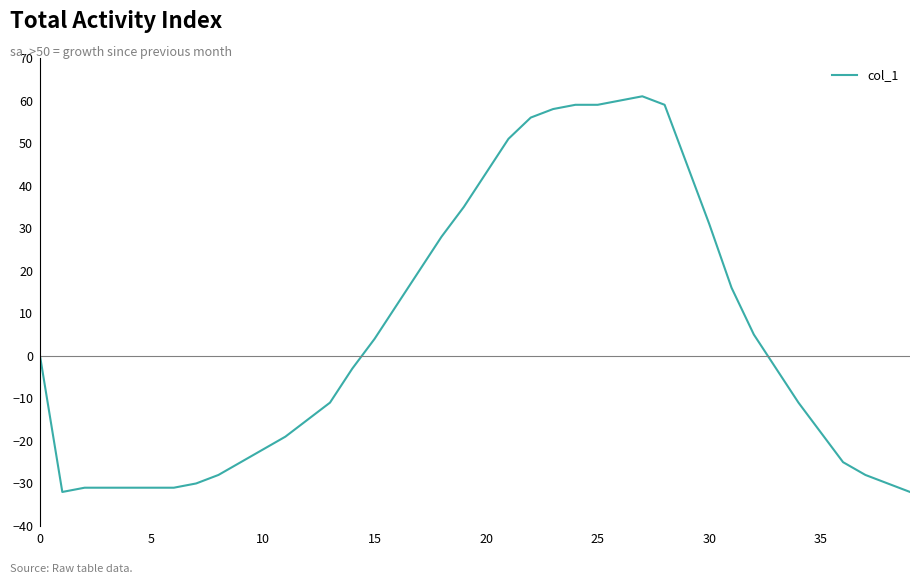

What is the difference between the maximum and minimum values?

93